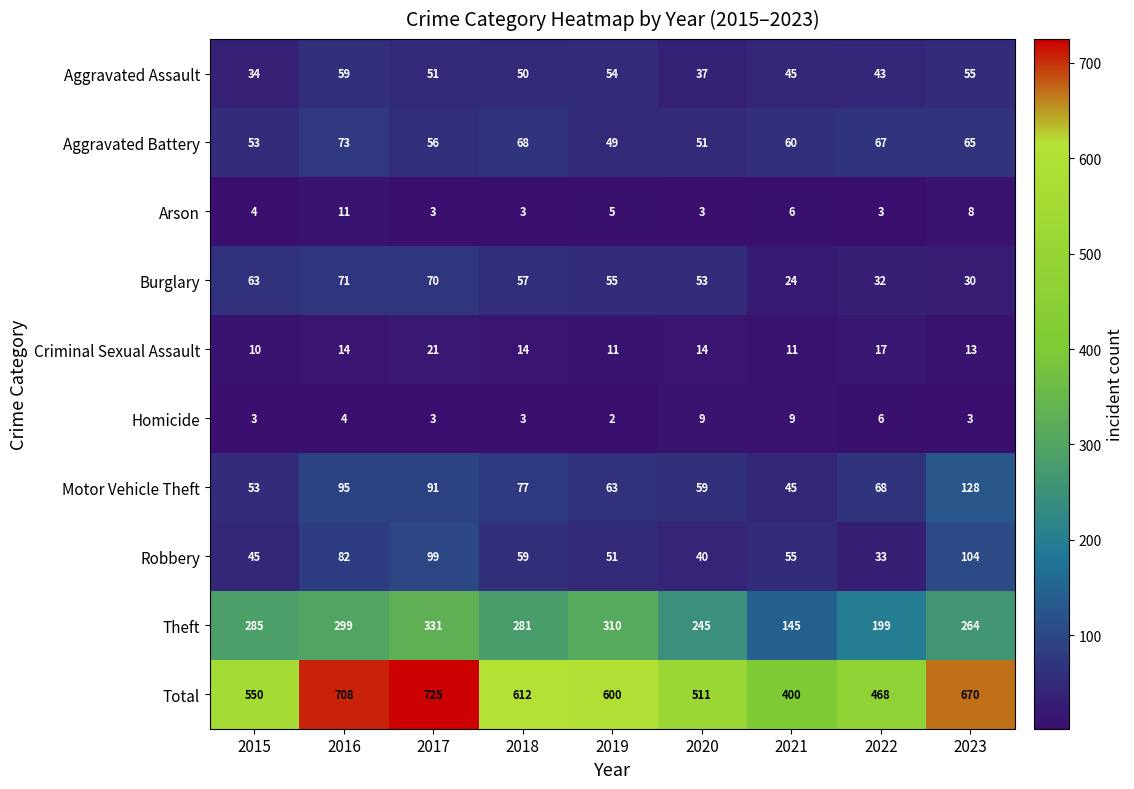

Which series has the largest total across all categories?

Total